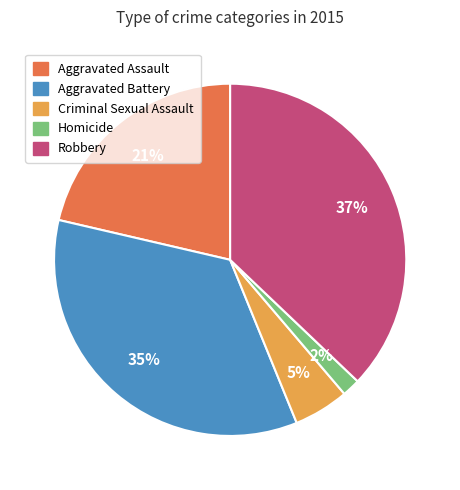

Is Aggravated Assault the majority of the pie?

No